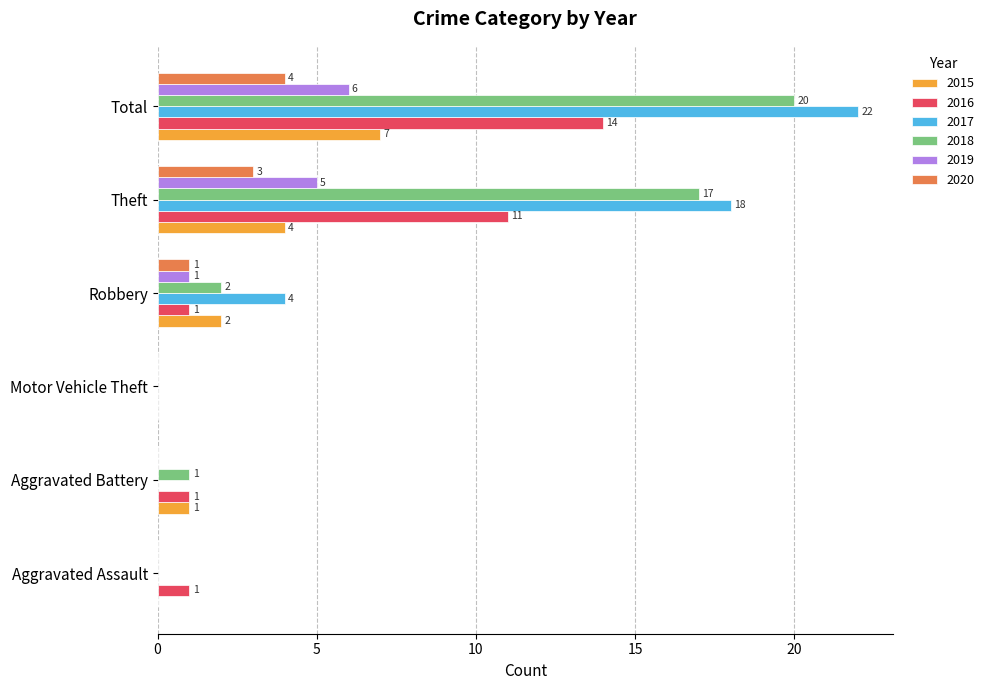

Which series has the largest total across all categories?

2017